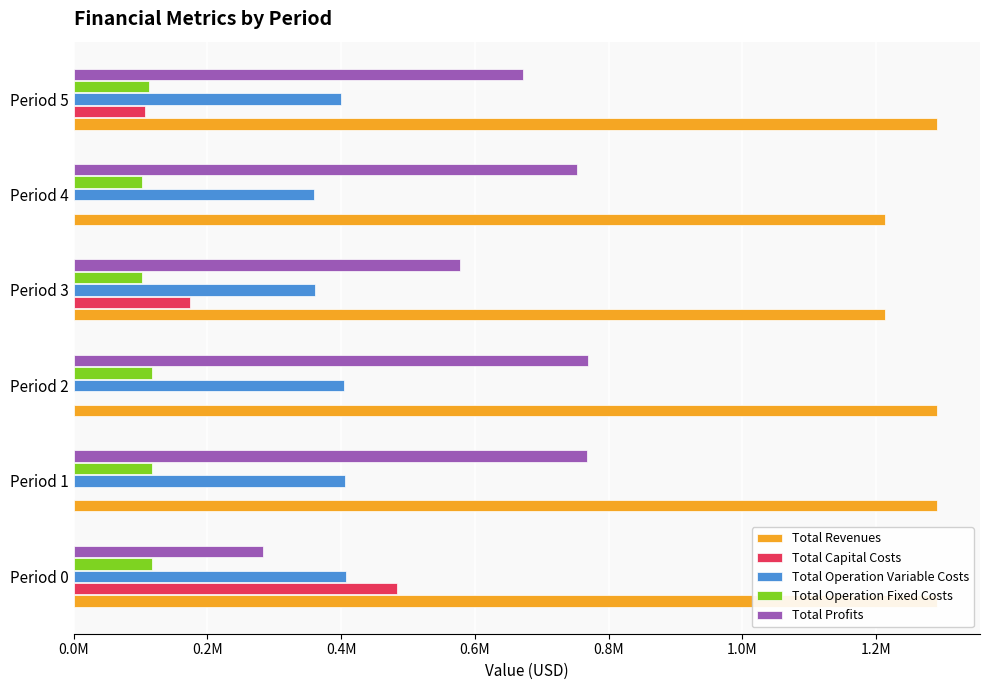

What is the total value across all series at Period 2?

2581722.9